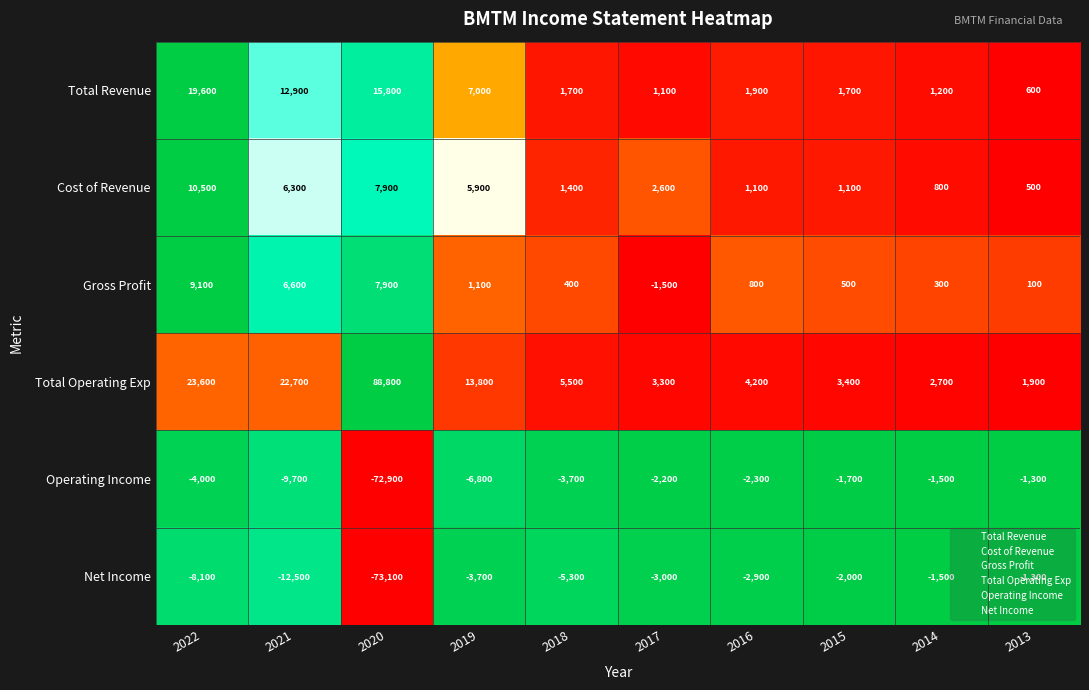

At 2016, list the series in order from smallest to largest.

Net Income, Operating Income, Gross Profit, Cost of Revenue, Total Revenue, Total Operating Exp